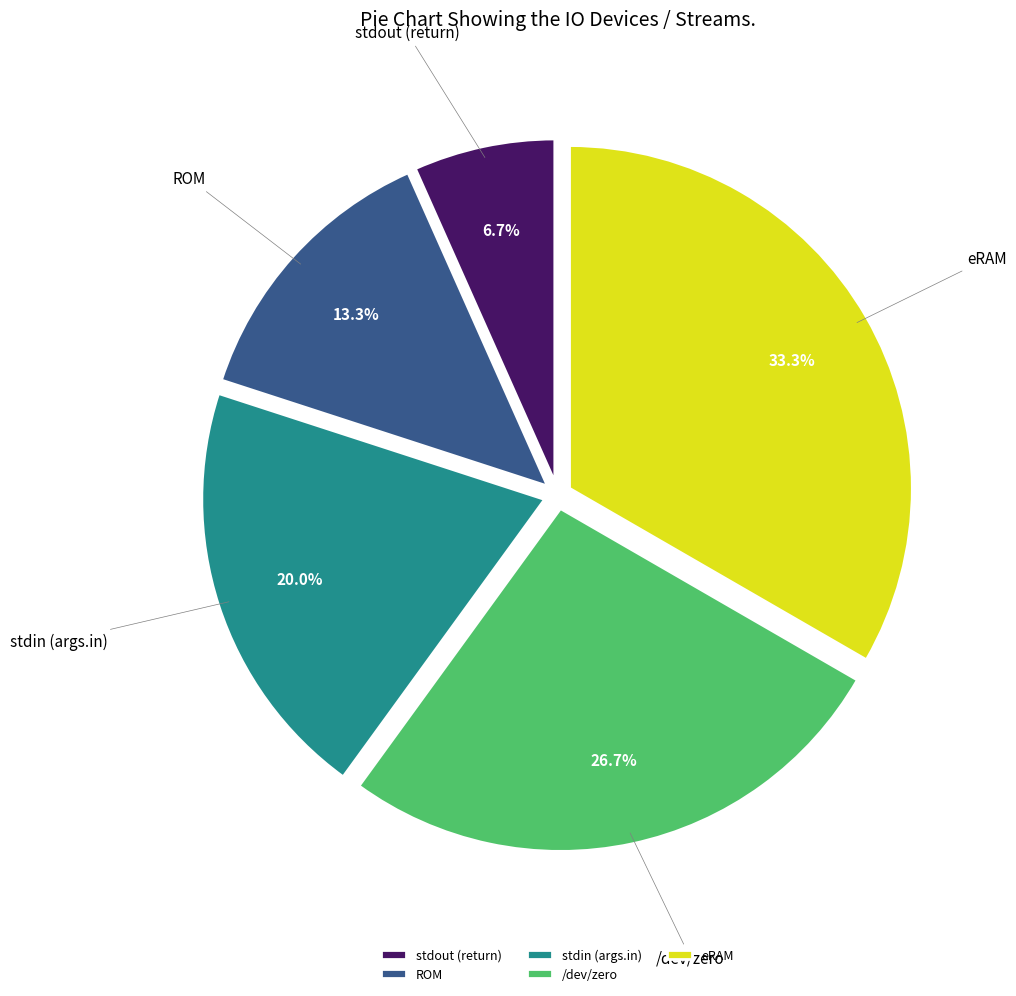

The eRAM slice represents 33% of the pie. True or false?

True